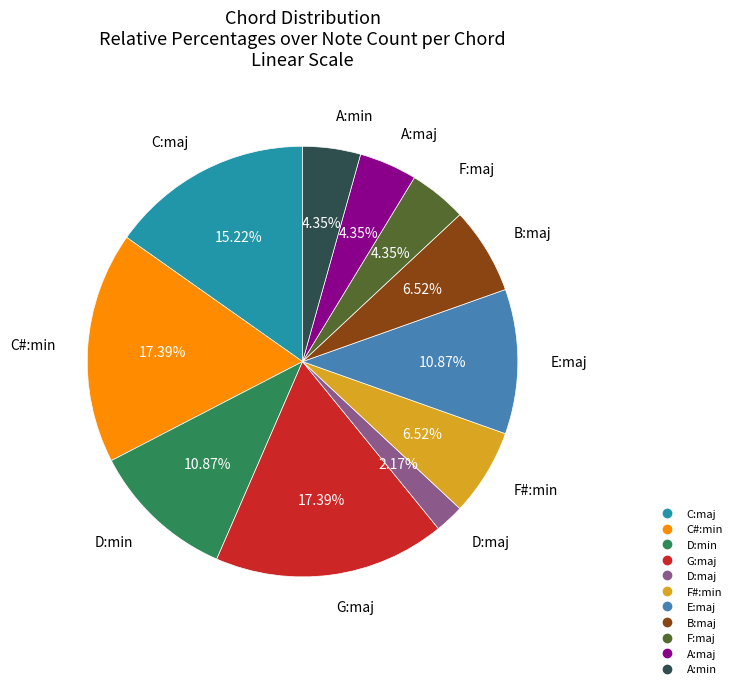

Is F#:min the majority of the pie?

No